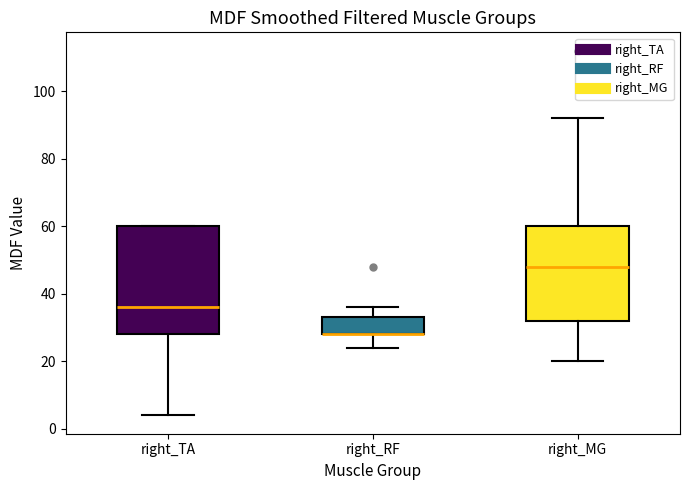

Reading left to right, transcribe this box plot: for each box, give where its median line is, the range the box spans, and where its two whiskers end, as read against the y-axis. The values are not printed on the chart, so give them approximately, as read against the axis.

right_TA: median 36, box 28 to 60, whiskers 4 to 60
right_RF: median 28 (drawn on the box's lower edge), box 28 to 34, whiskers 24 to 36
right_MG: median 48, box 32 to 60, whiskers 20 to 92